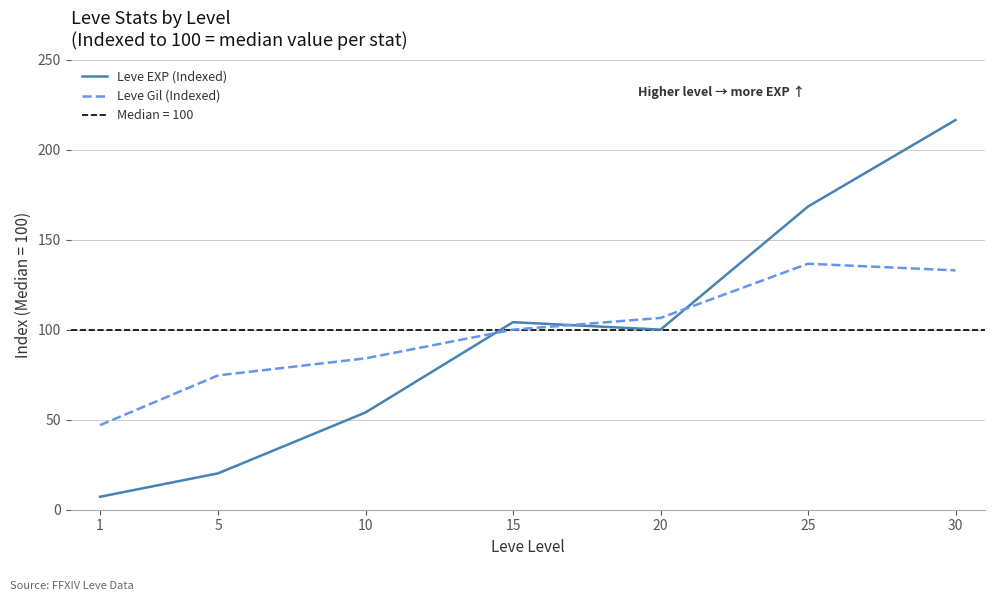

Is it true that Leve EXP (Indexed) equals 58.2 at 20?

False